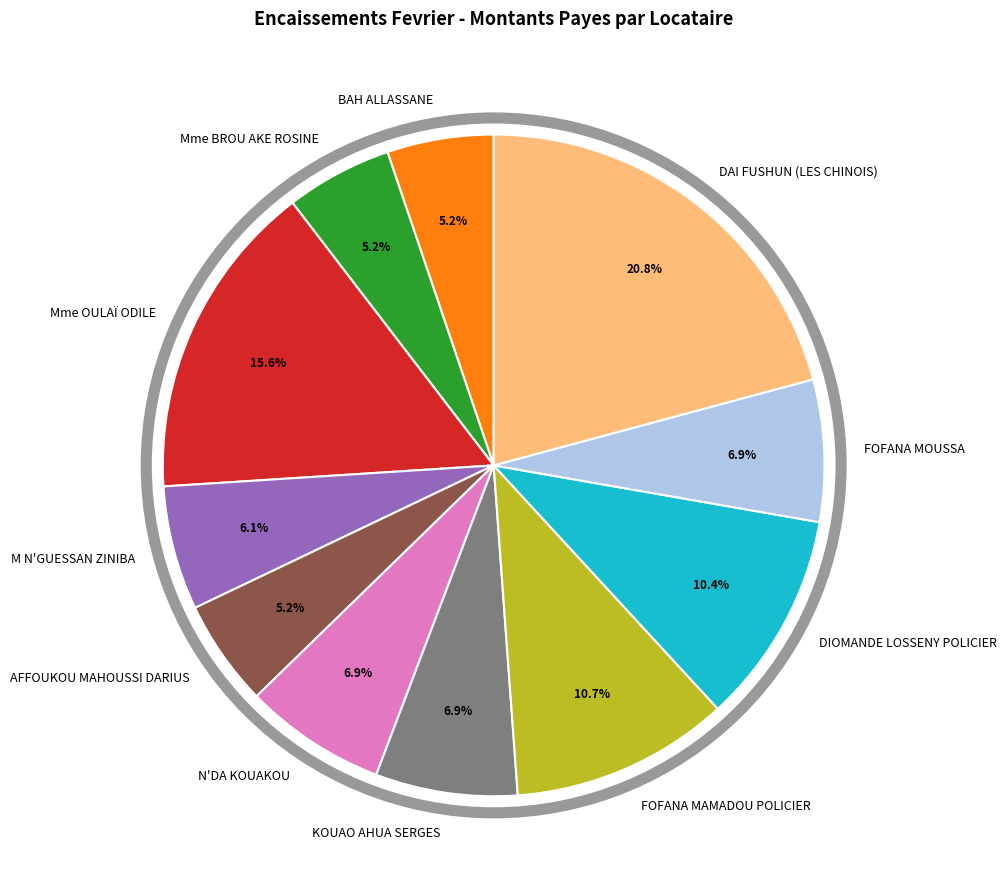

Approximately how many times larger is the value at KOUAO AHUA SERGES compared to FOFANA MOUSSA?

1.0